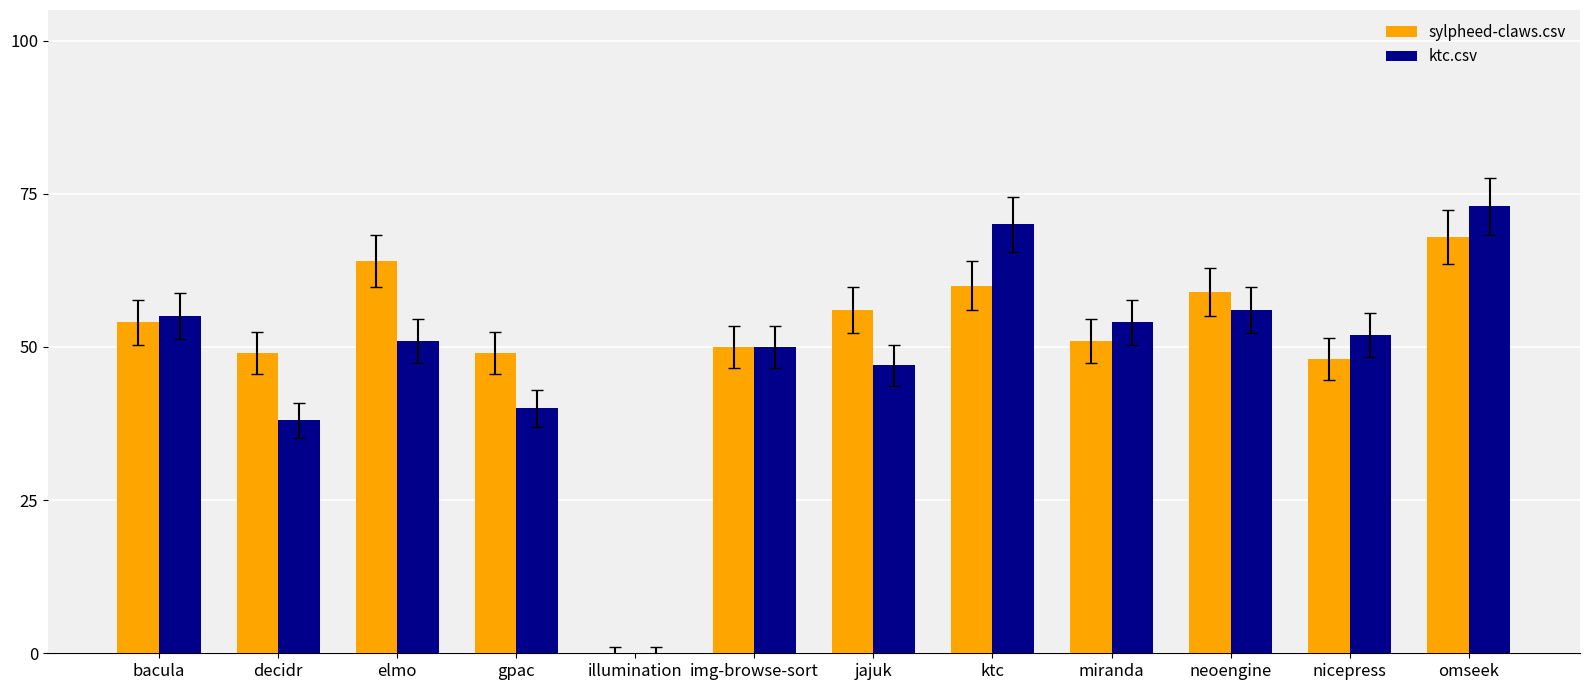

Count the sylpheed-claws.csv values in the range 0 to 1.

12